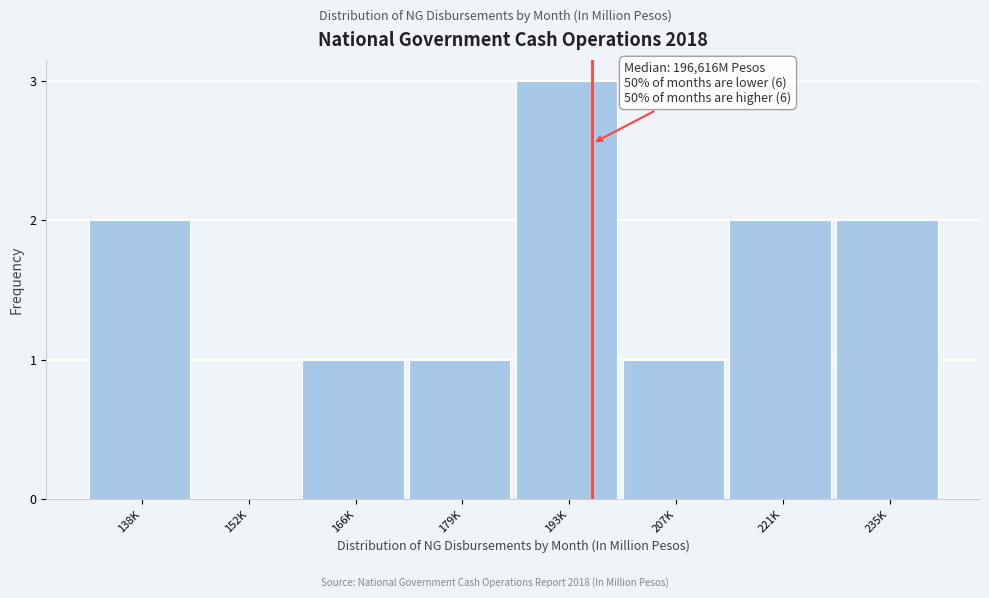

What is the ratio of the value at 235K to the value at 138K?

1.0